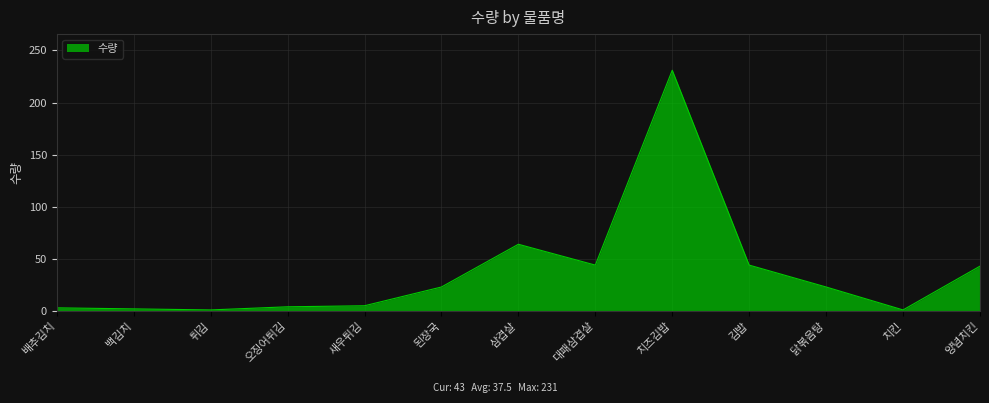

What is the difference between the maximum and minimum values?

230